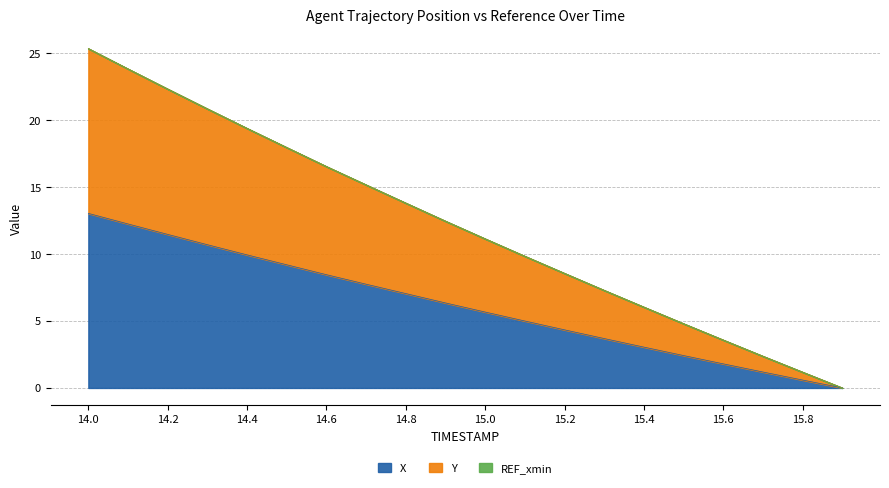

What is the total value across all series at 14.2?

22.3